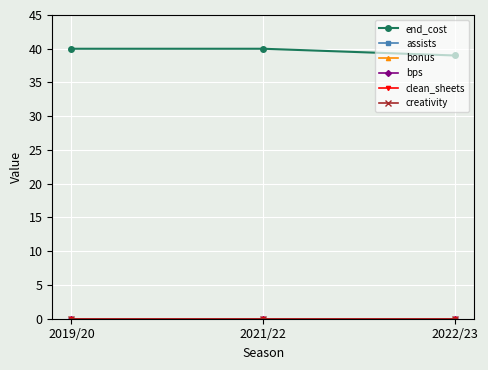

Is this an area chart (filled region under the line)?

No